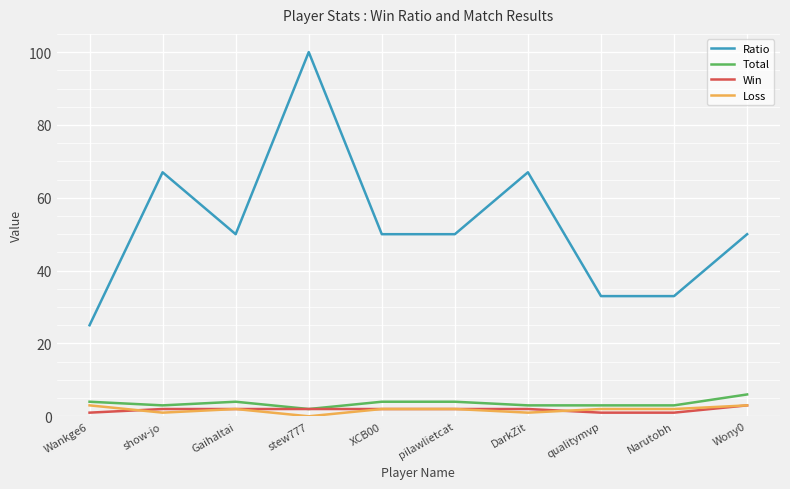

Is the value of Win at XCB00 greater than the value of Total at DarkZit?

No